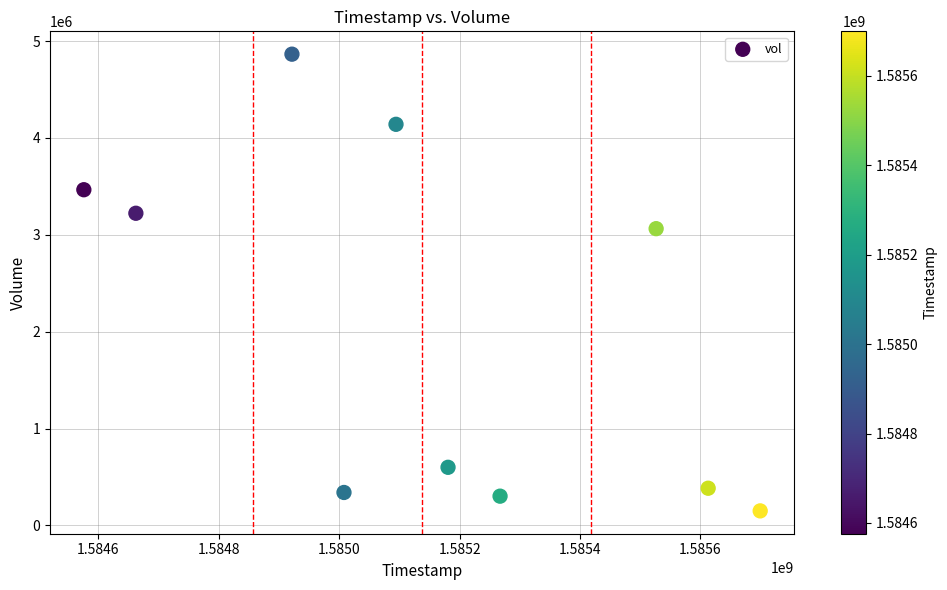

What Y value in the scatter plot is closest to 2507700?

3063800